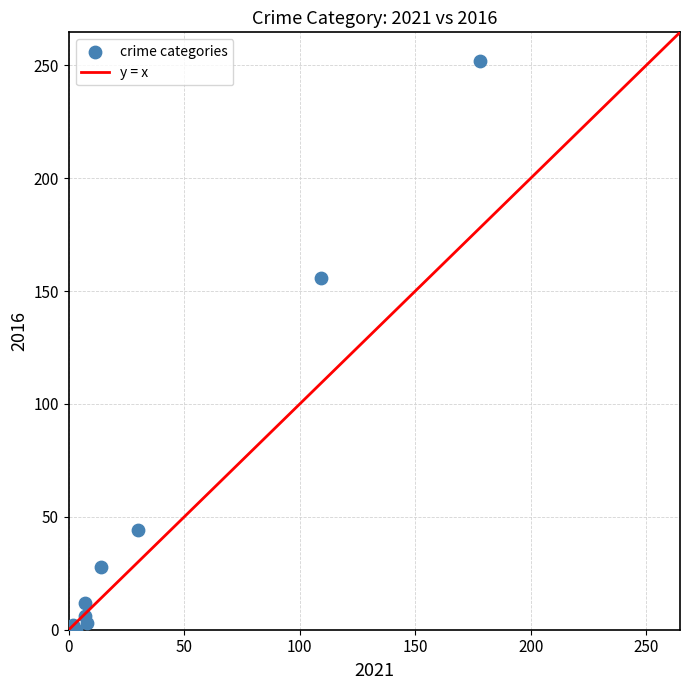

What Y value in the scatter plot is closest to 126?

156